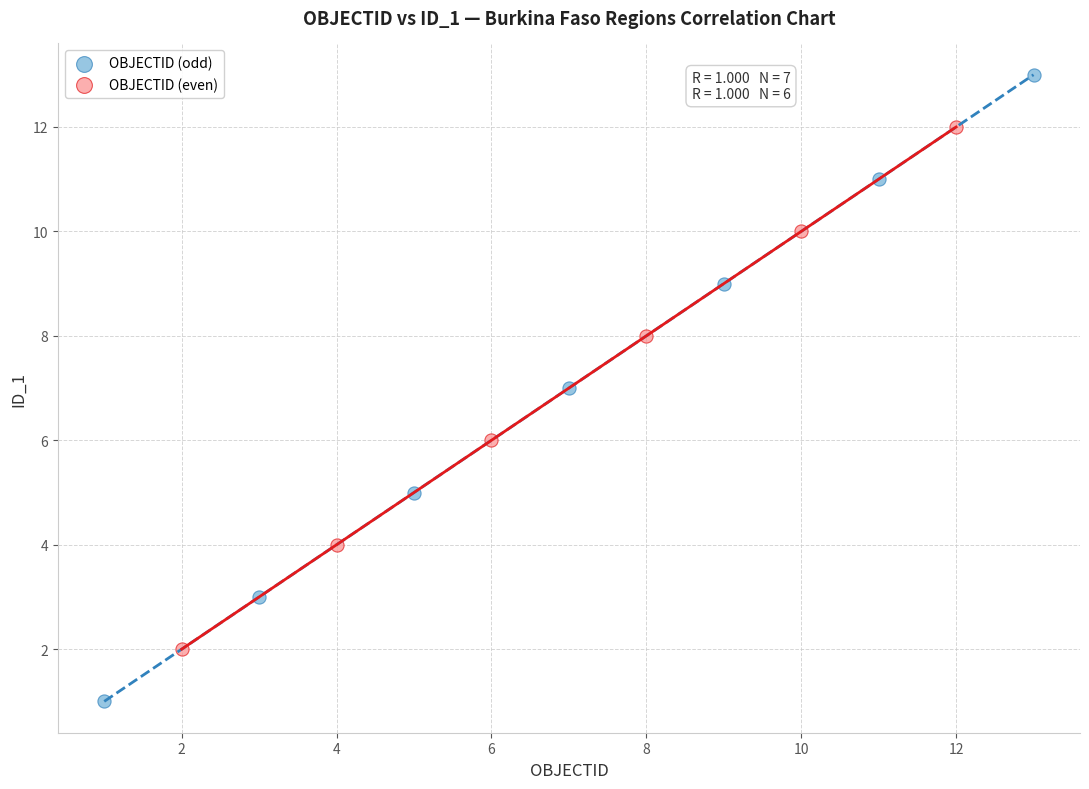

Which series has the largest Y range (max minus min)?

OBJECTID (odd)